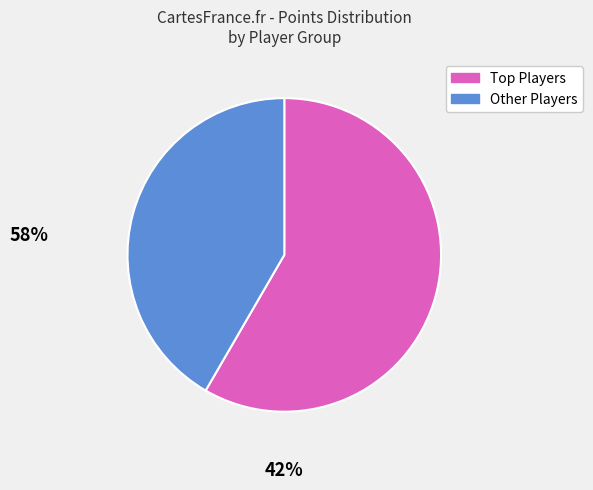

Is there a majority slice in this chart?

Yes